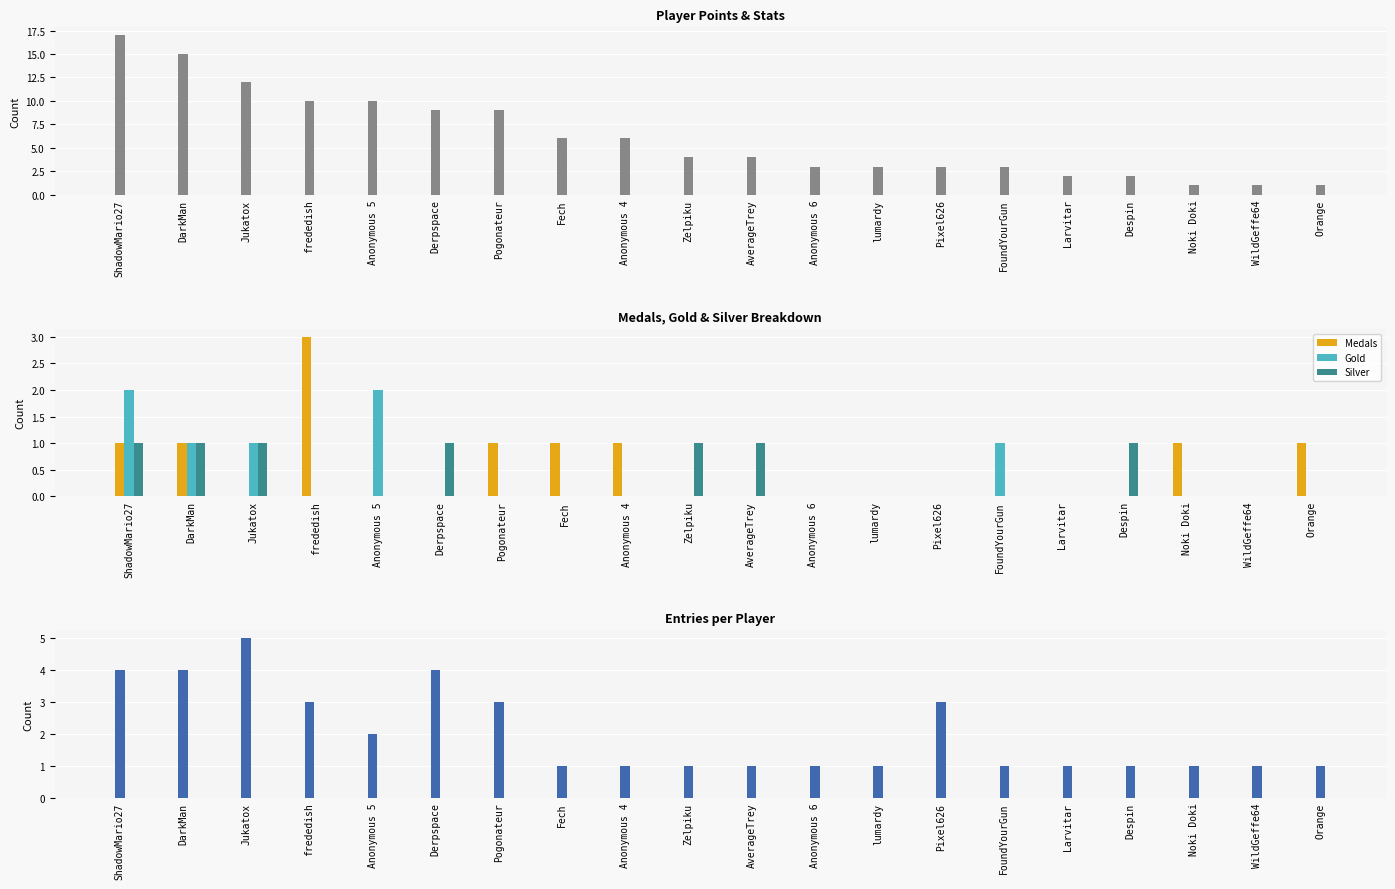

The Gold series shows 1 at Pixel626. True or false?

False